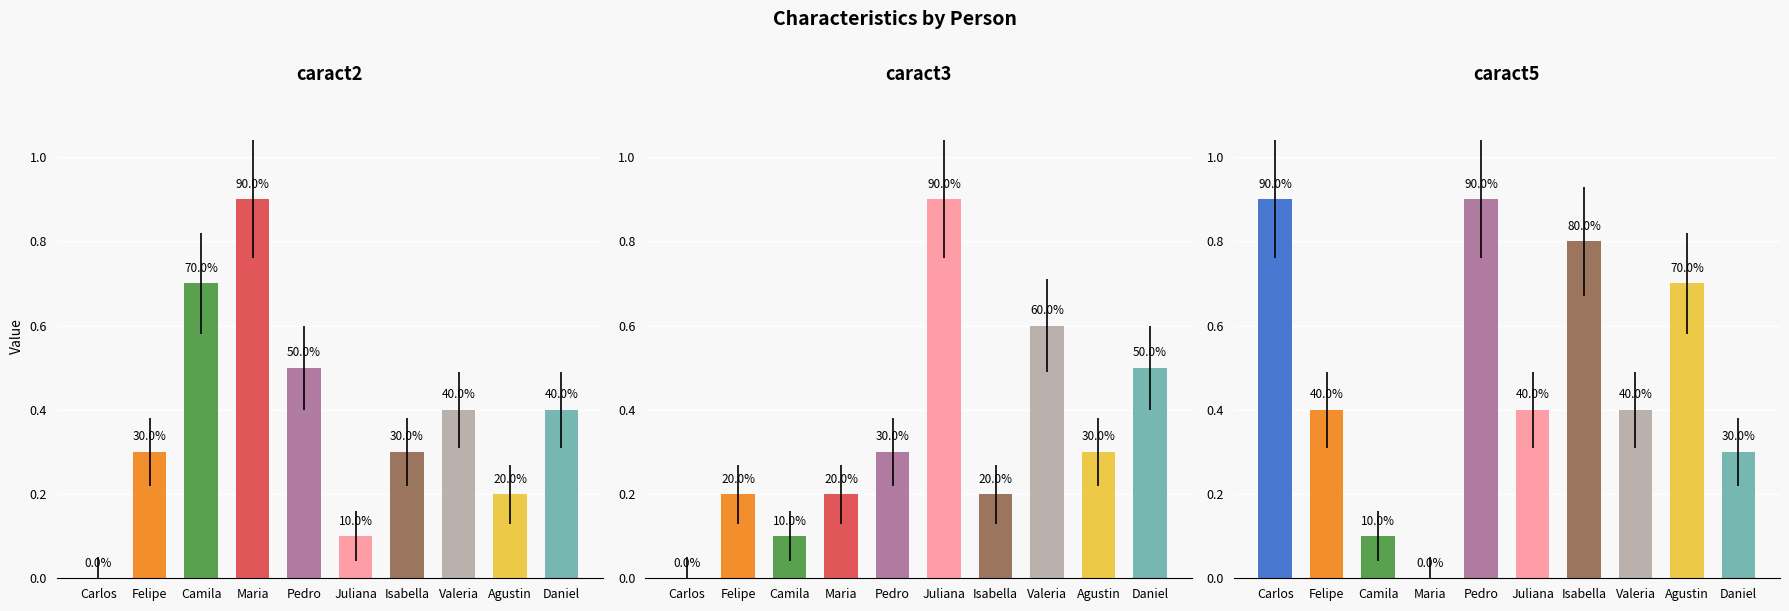

Is it true that caract3 equals 0.8 at Daniel?

False